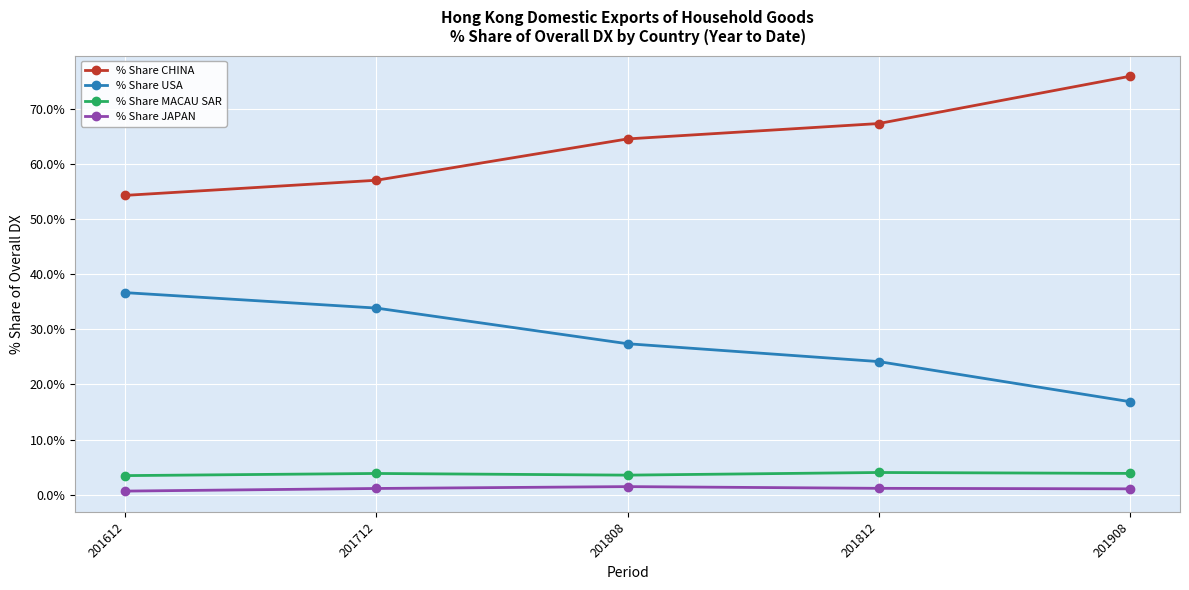

At which category does the chart reach its peak across all series?

201908